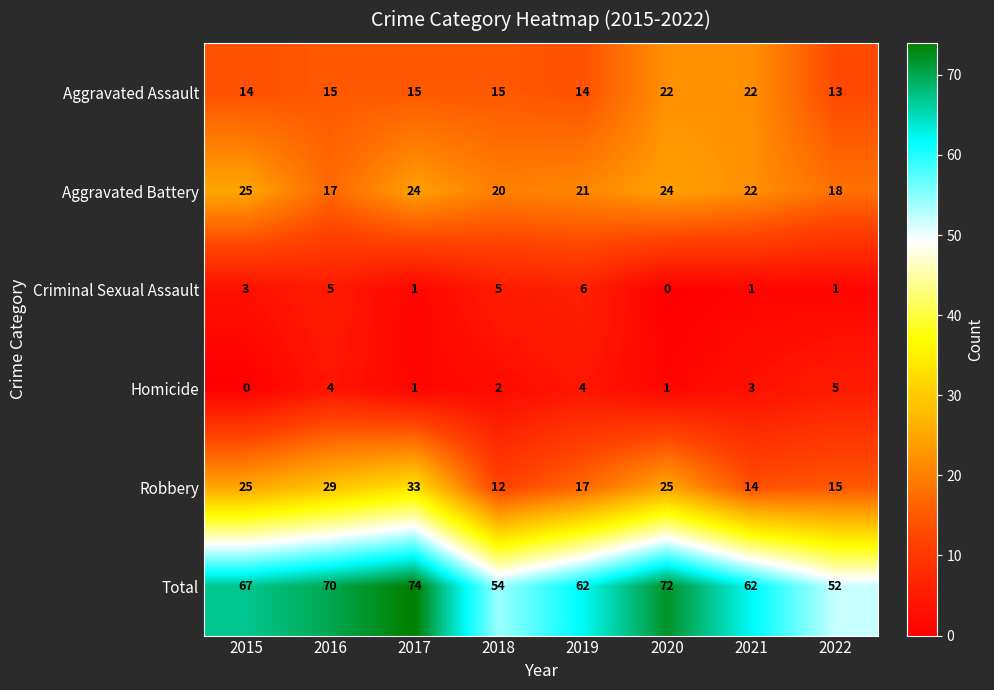

The Total series shows 49 at 2020. True or false?

False